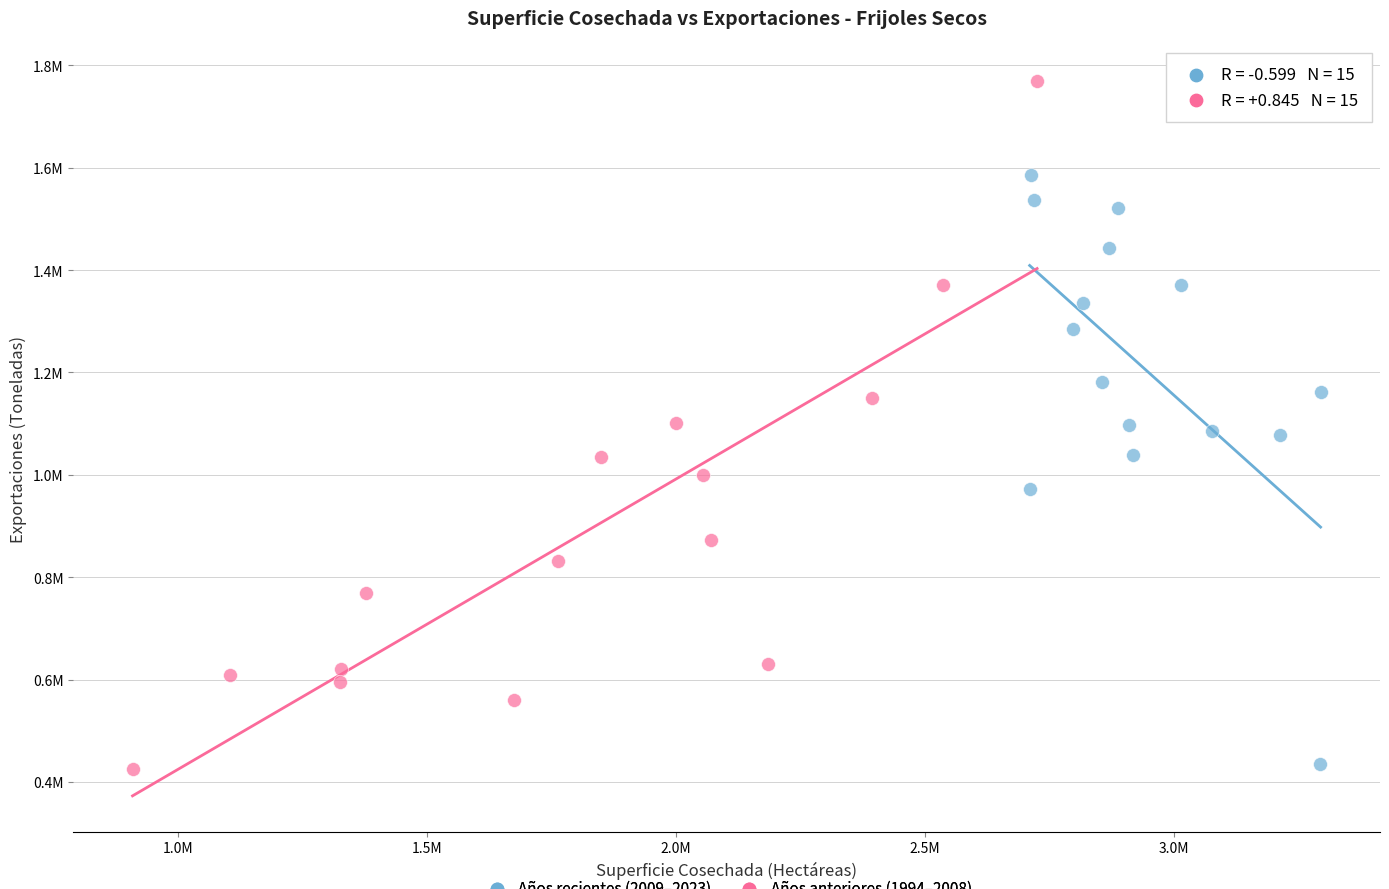

What are all the series names shown in the legend?

Años recientes (2009–2023), Años anteriores (1994–2008)